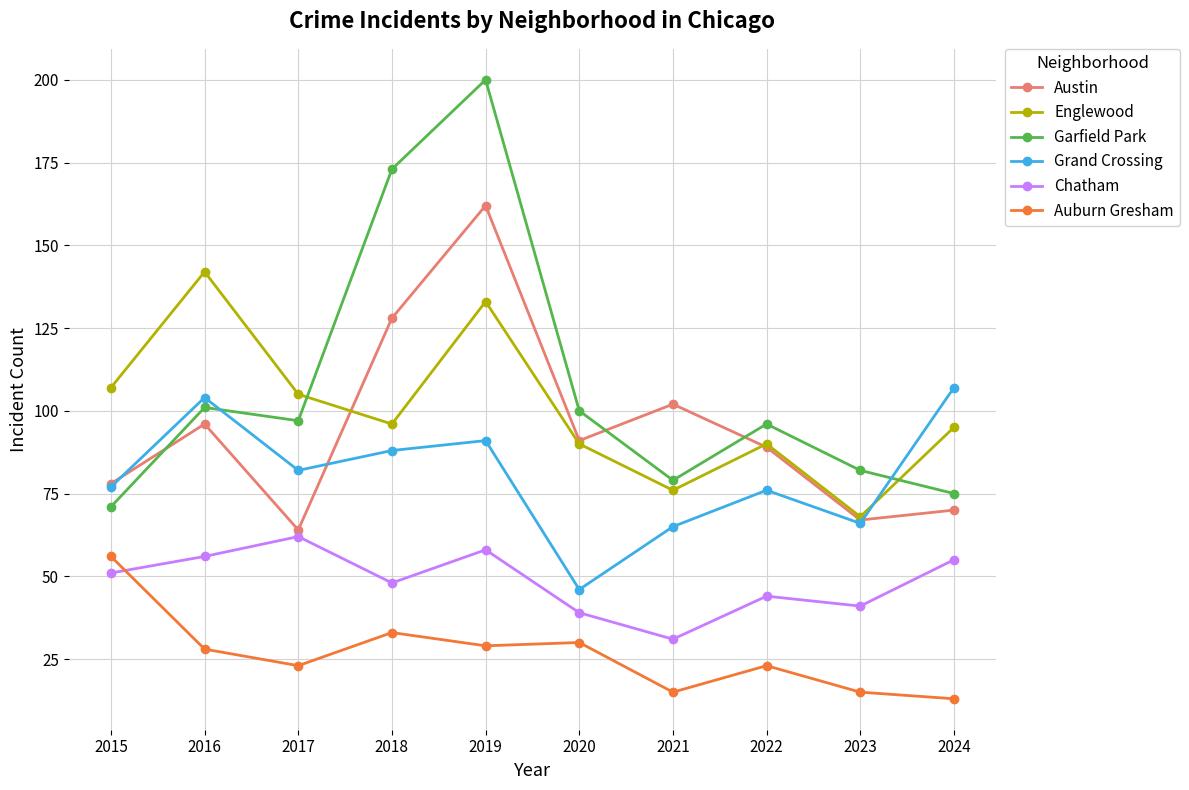

Where is the first local minimum for Chatham?

2018